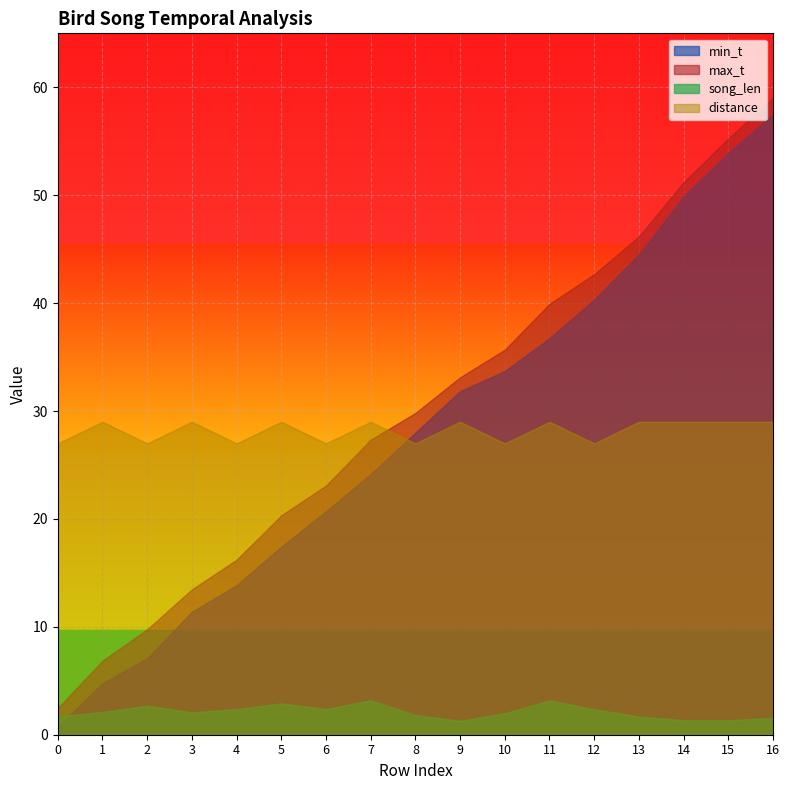

What is the highest value of the max_t series?

59.0